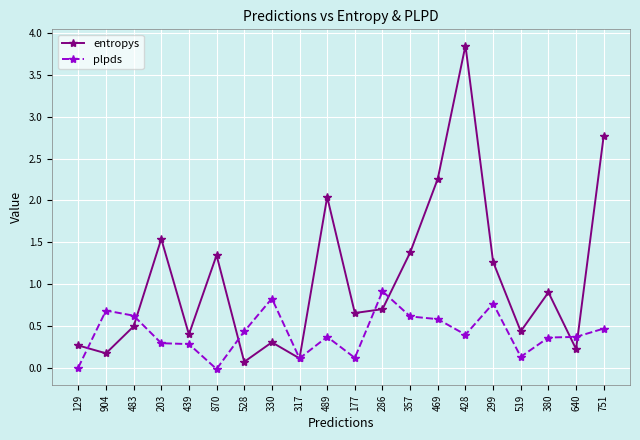

Which series has the widest spread of values?

entropys